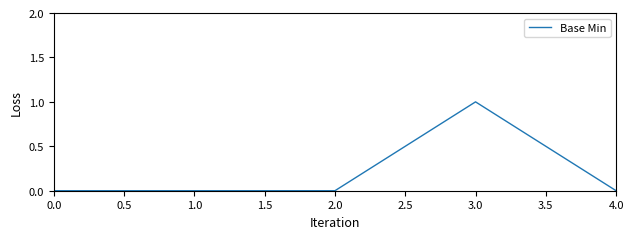

Reading left to right, list all the values displayed in this chart.

0	0	0	1	0